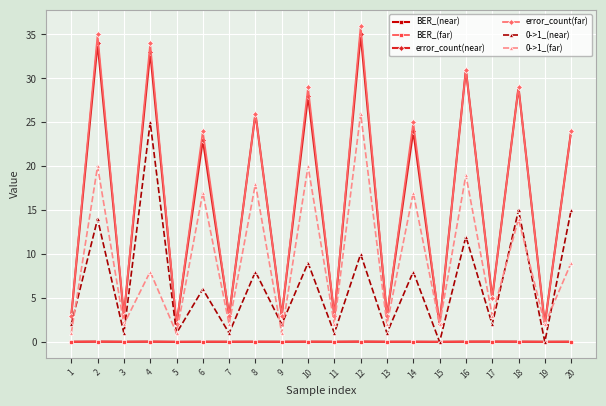

Is the value of error_count(near) at 18 greater than the value of 0->1_(near) at 14?

Yes